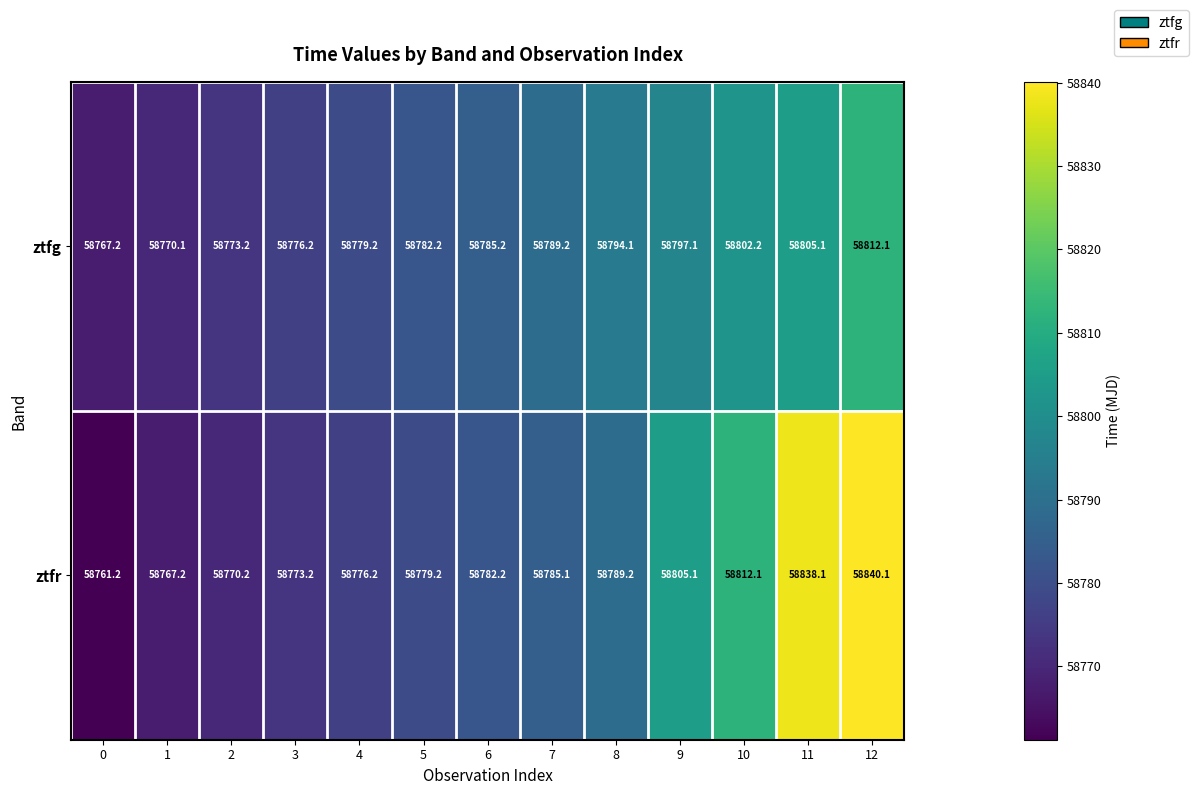

Is it true that ztfr equals 58761.2 at 0?

True